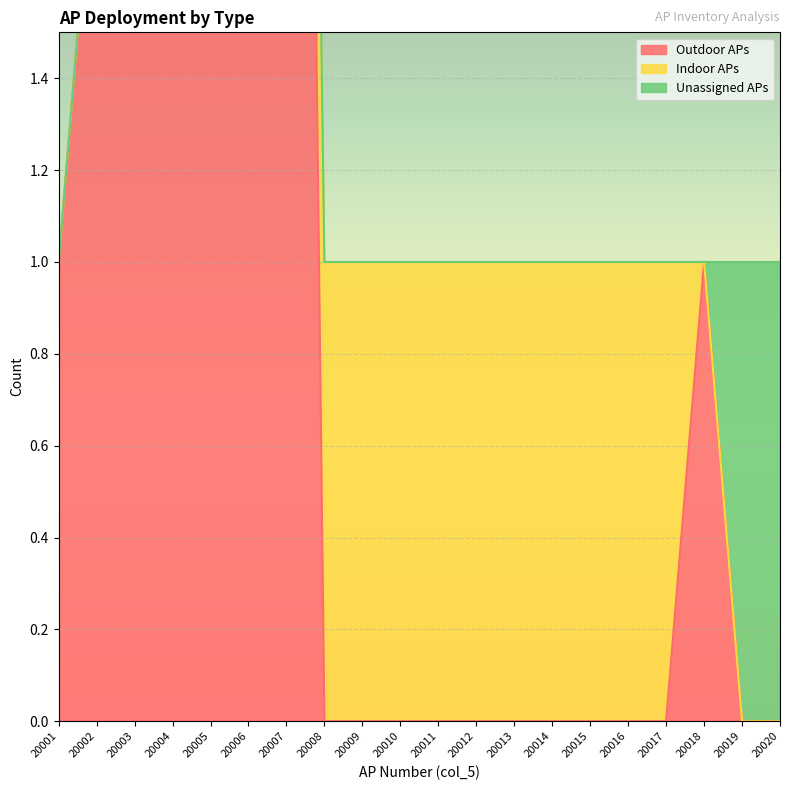

What are all the series names shown in the legend?

Outdoor APs, Indoor APs, Unassigned APs